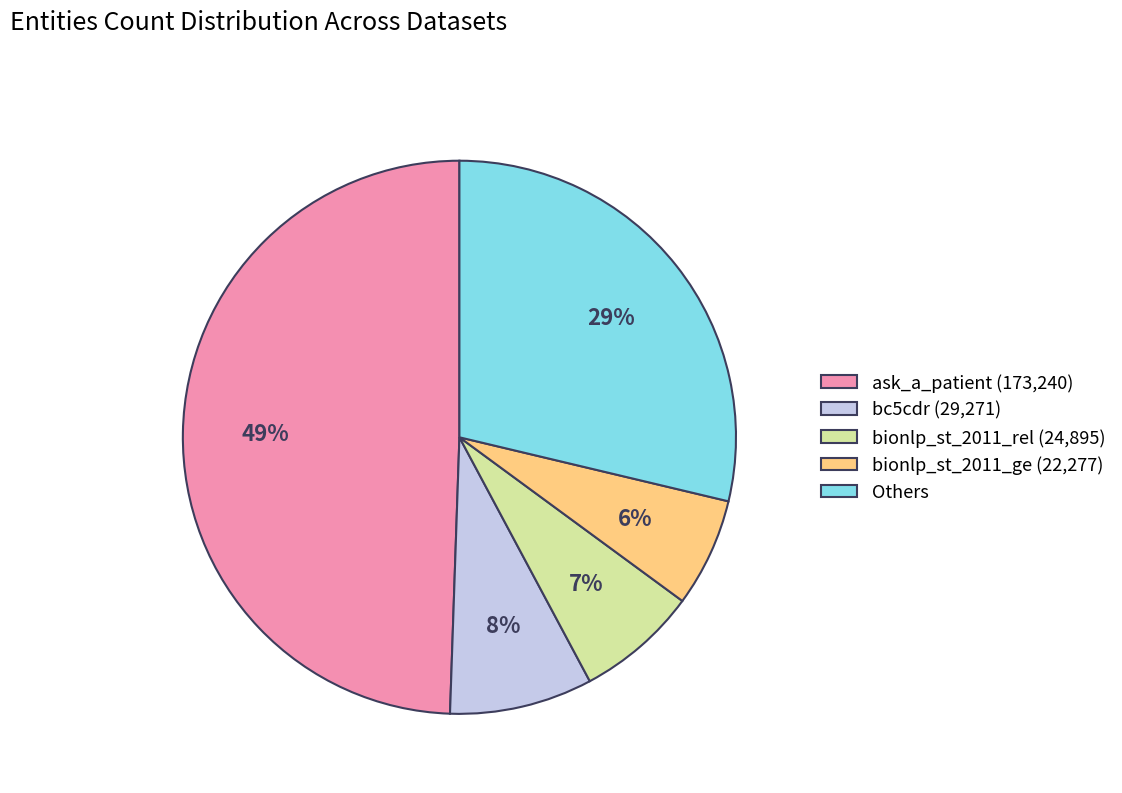

Rank the categories by value from highest to lowest.

ask_a_patient (173,240), Others, bc5cdr (29,271), bionlp_st_2011_rel (24,895), bionlp_st_2011_ge (22,277)